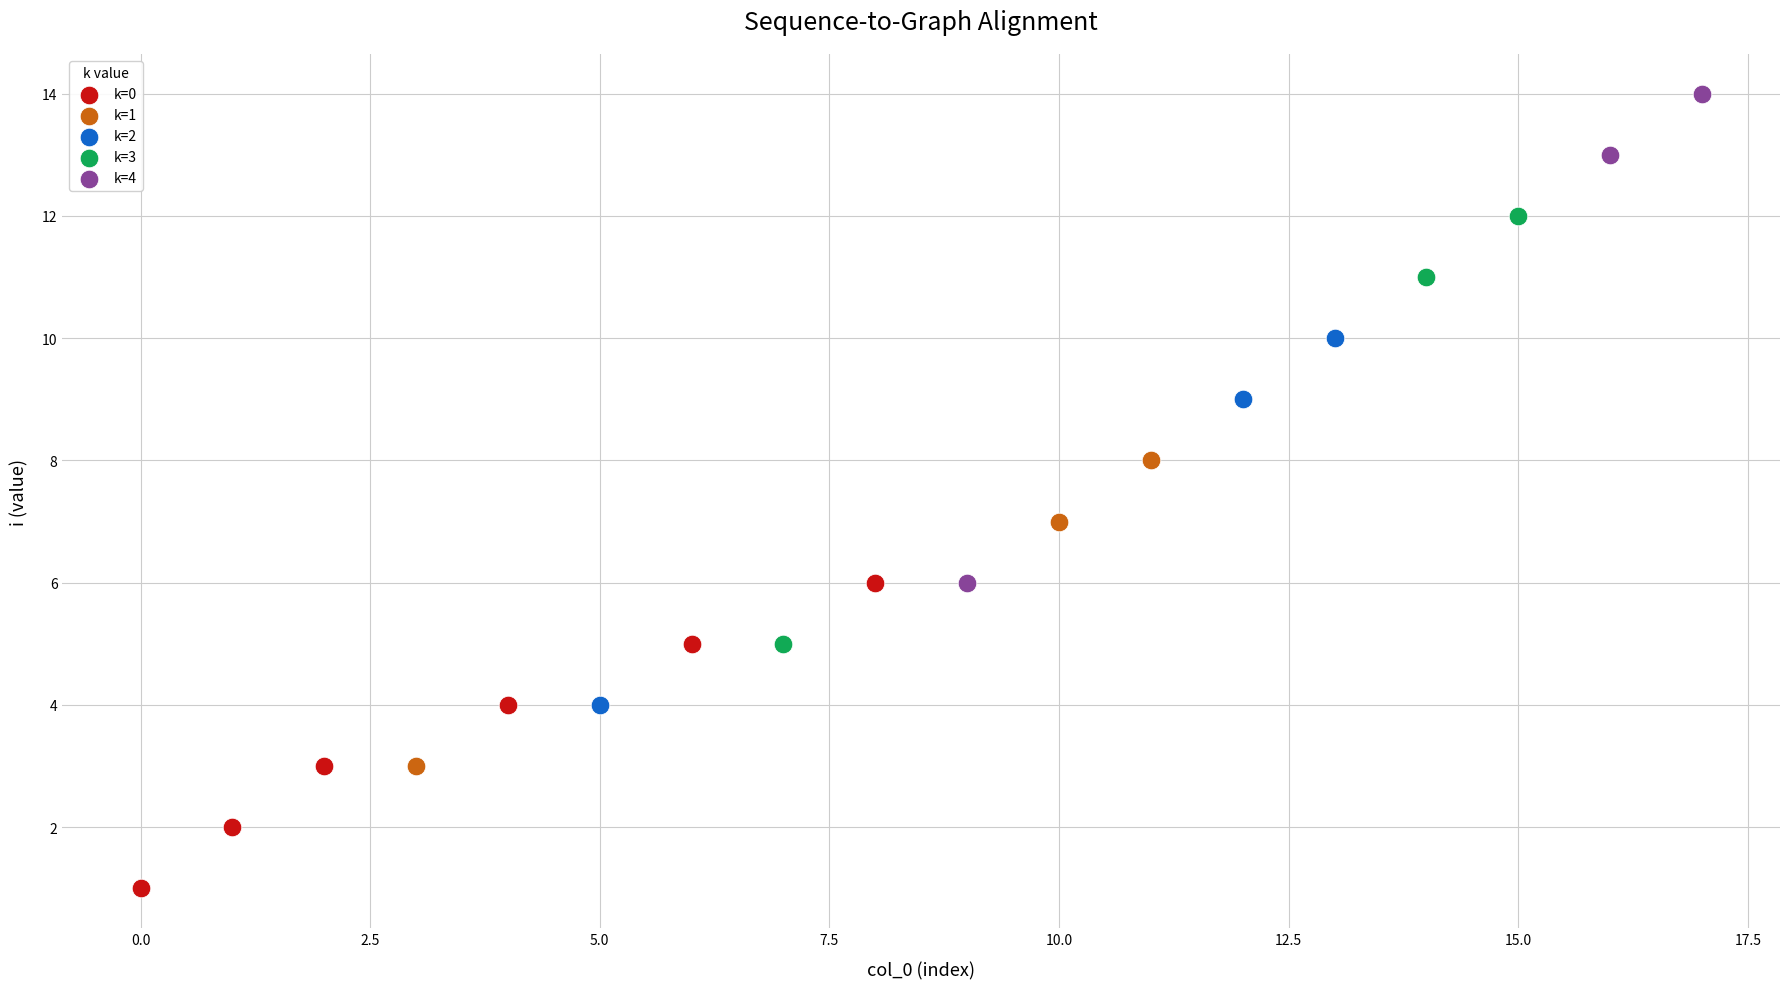

Which series contains the highest Y value?

k=4